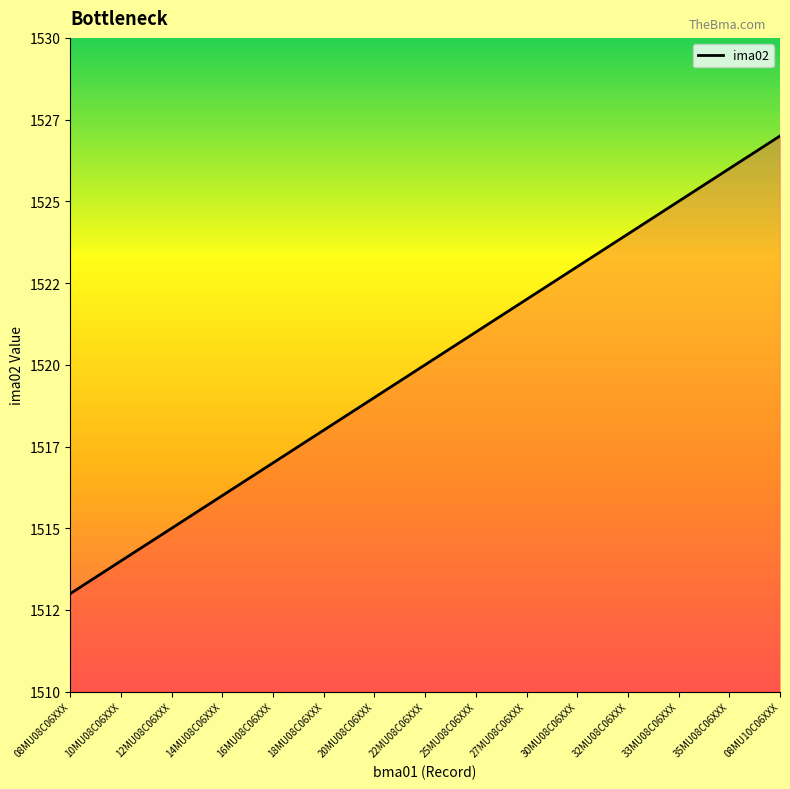

Reading left to right, what are all the values shown in this chart?

08MU08C06XXX=1513	10MU08C06XXX=1514	12MU08C06XXX=1515	14MU08C06XXX=1516	16MU08C06XXX=1517	18MU08C06XXX=1518	20MU08C06XXX=1519	22MU08C06XXX=1520	25MU08C06XXX=1521	27MU08C06XXX=1522	30MU08C06XXX=1523	32MU08C06XXX=1524	33MU08C06XXX=1525	35MU08C06XXX=1526	08MU10C06XXX=1527